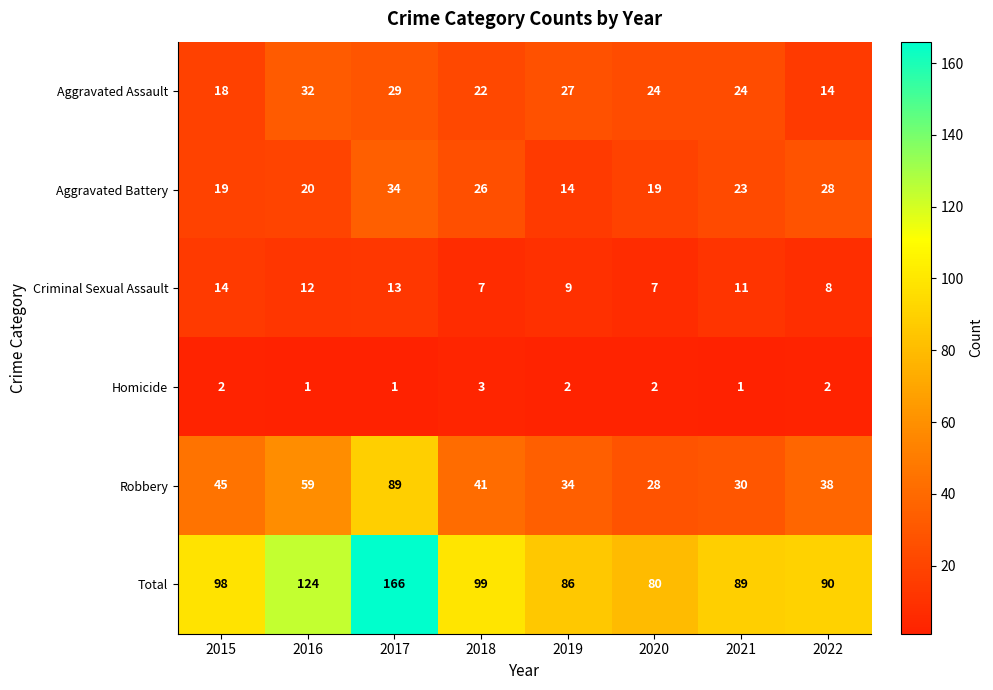

Which category has the lowest value in the Robbery series?

2020